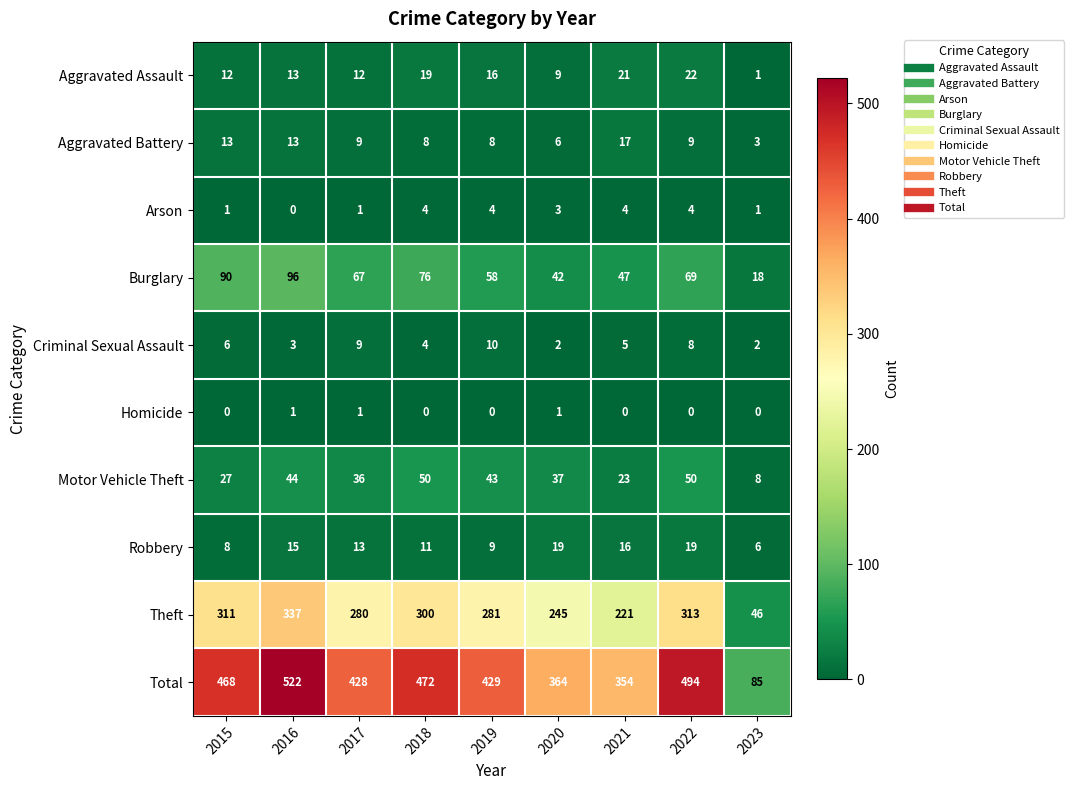

What is the maximum value shown in the chart?

522